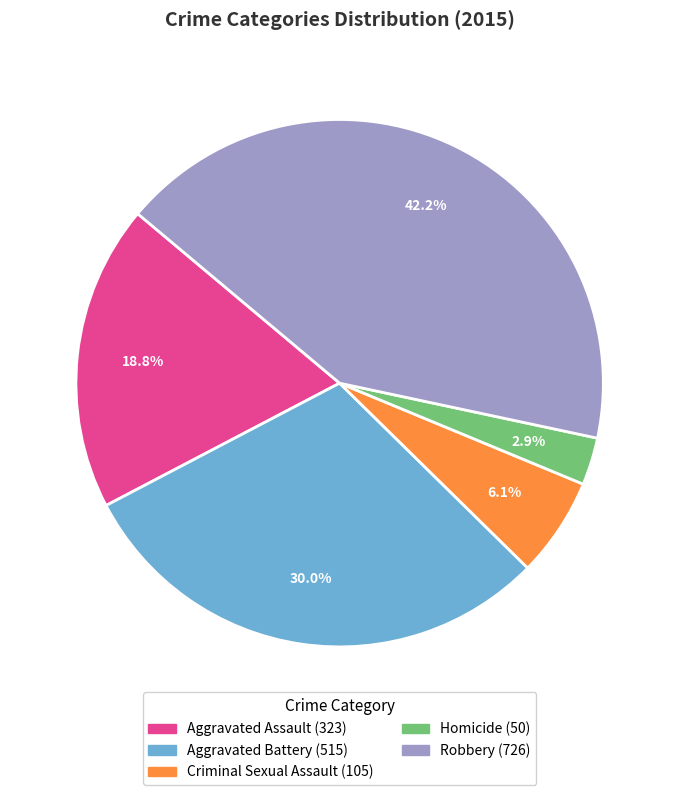

What percentage is NOT represented by Criminal Sexual Assault?

93.9%